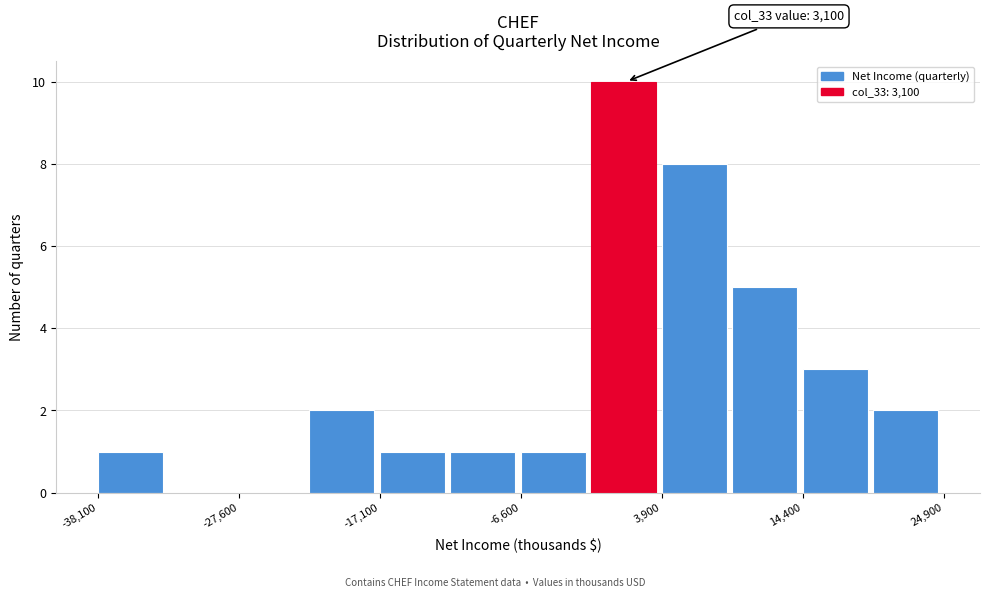

Read against the x-axis, roughly where is the centre of the tallest bar?

2000